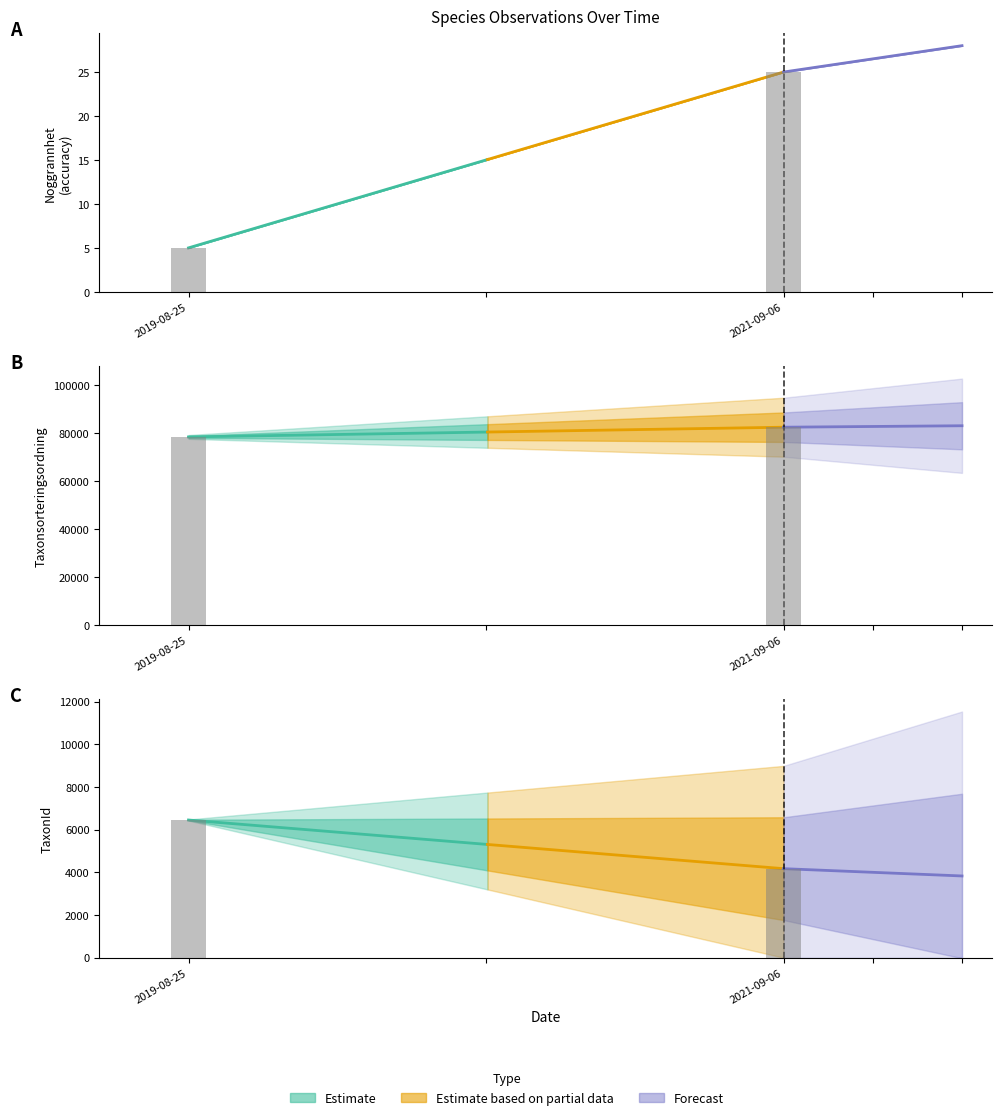

What is the difference between the maximum and minimum values in the Noggrannhet series?

20